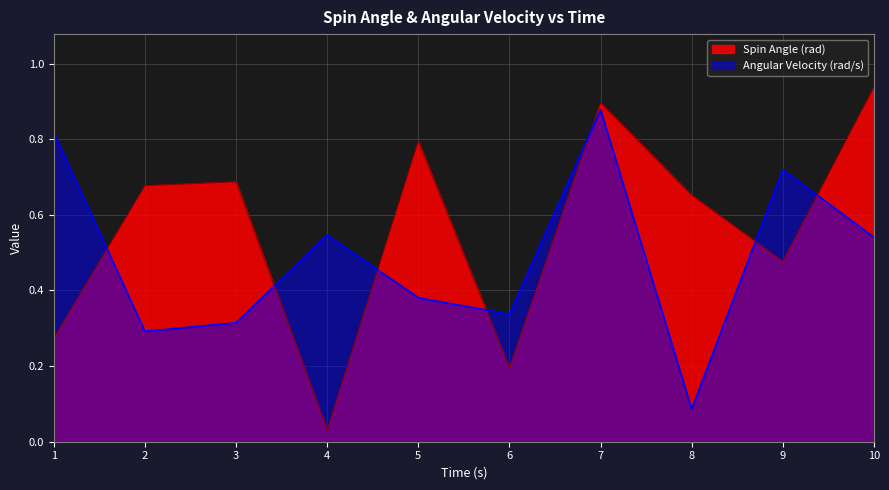

What is the value of the Angular Velocity (rad/s) point at the 5th from the left?

0.4